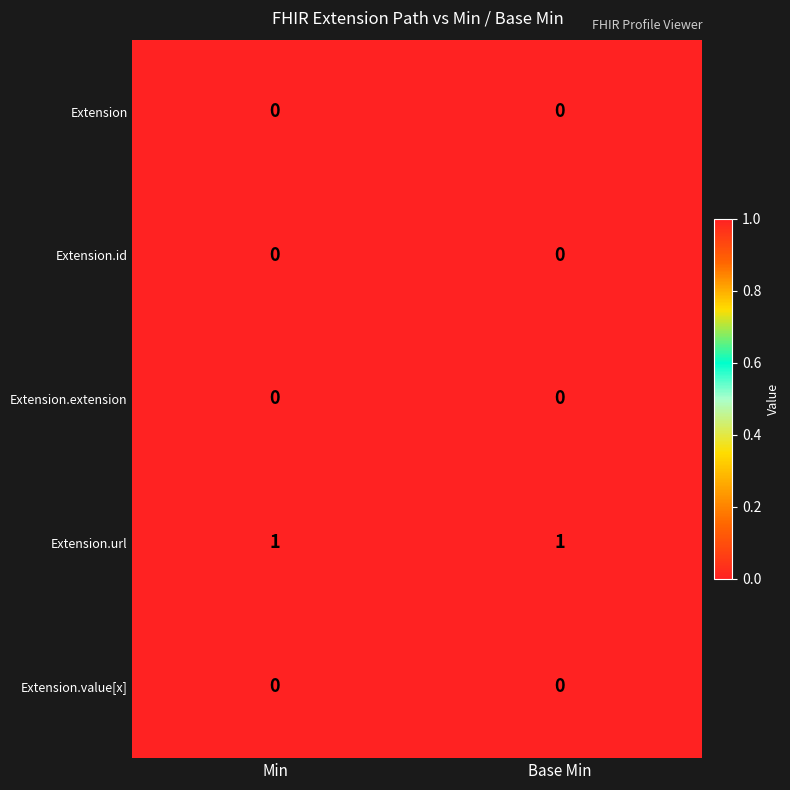

Is it true that Extension equals 0 at Base Min?

True